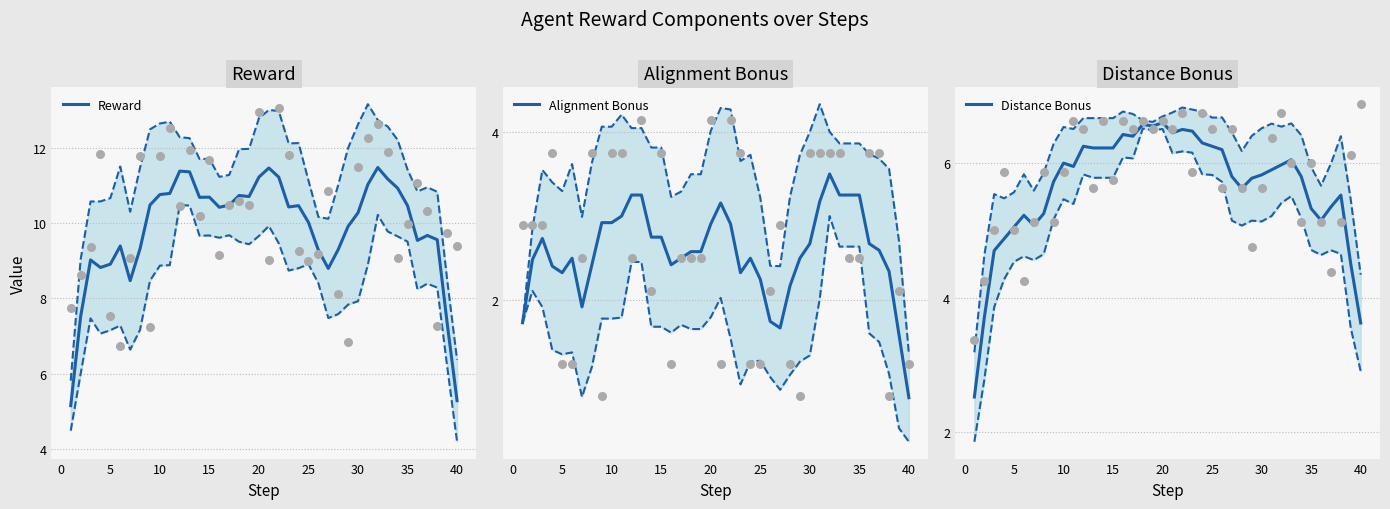

Which series has the largest total across all categories?

Reward